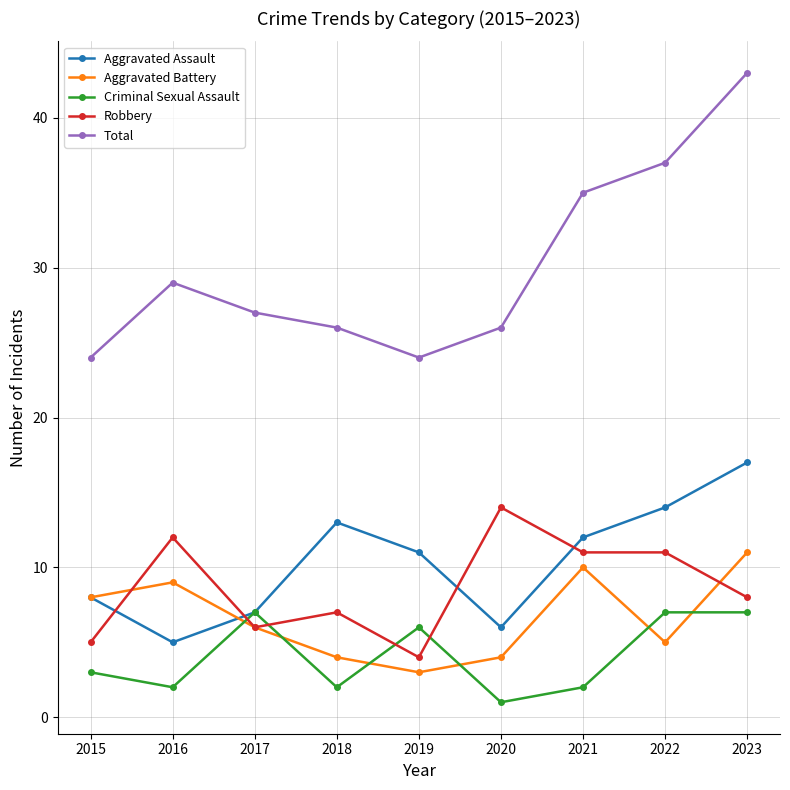

What are all the series names shown in the legend?

Aggravated Assault, Aggravated Battery, Criminal Sexual Assault, Robbery, Total